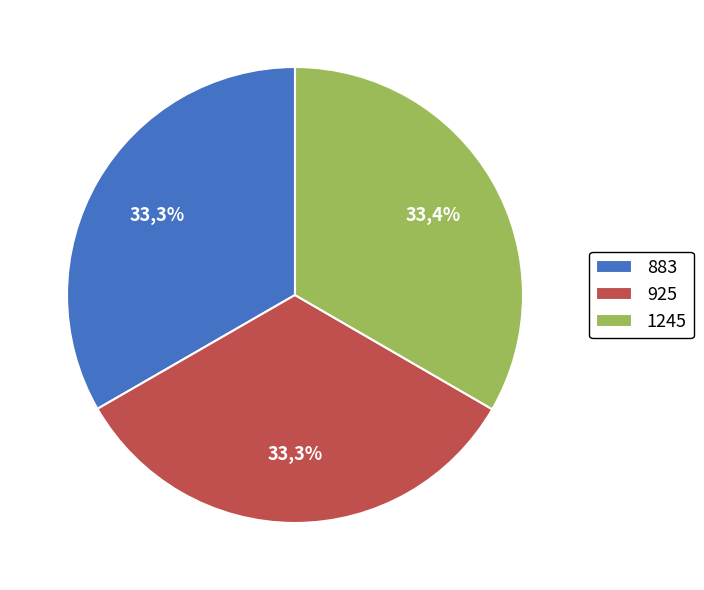

To the nearest percent, what portion does 1245 represent?

33%